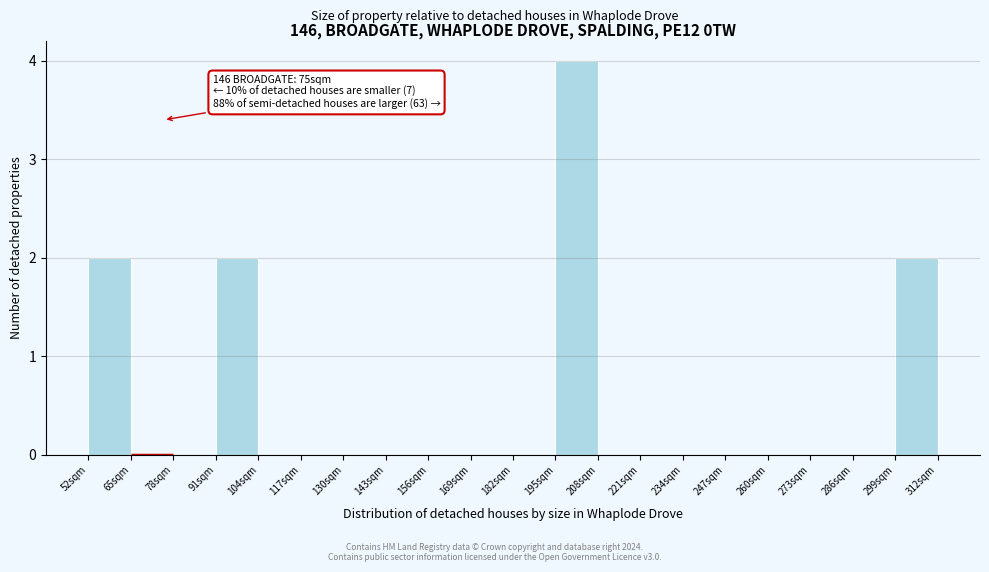

Which range on the x-axis has the tallest bar?

195 to 208